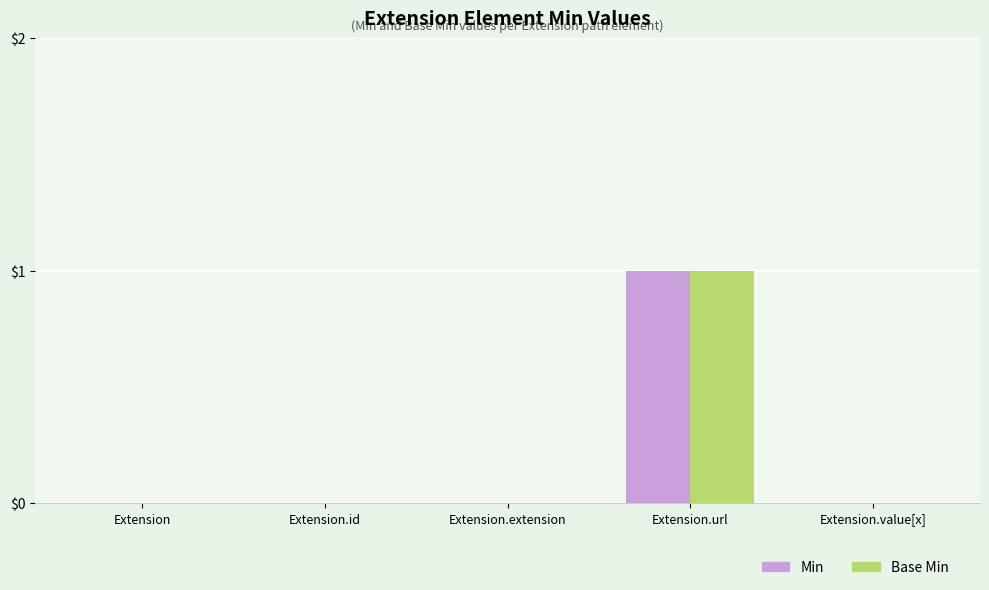

True or false: Base Min has a value of 1 at Extension.url.

True